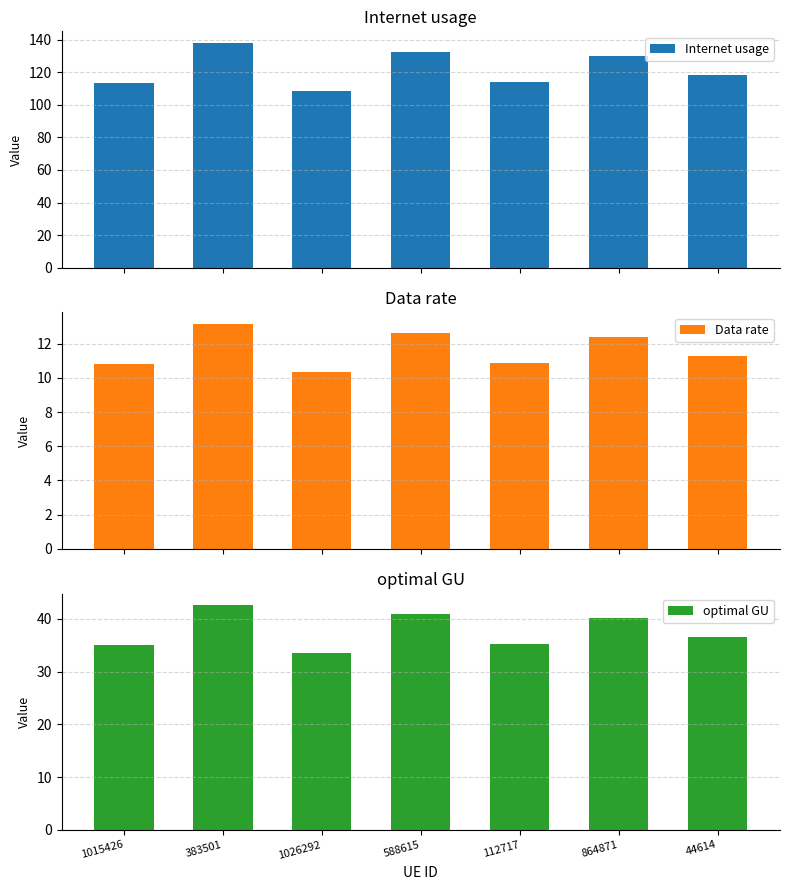

At which label does optimal GU reach its peak?

383501